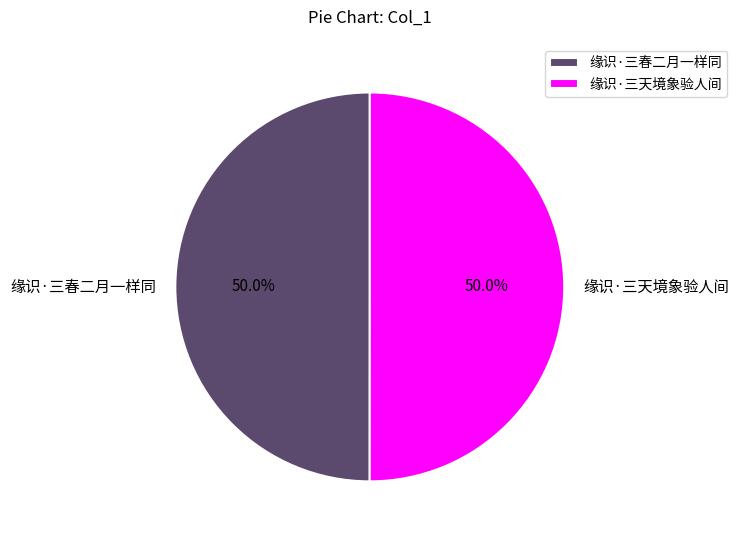

Count the number of slices in the pie.

2